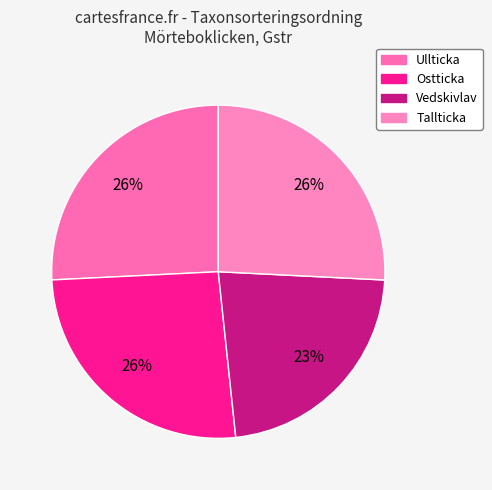

What is the total percentage of Vedskivlav and Ullticka?

48.3%